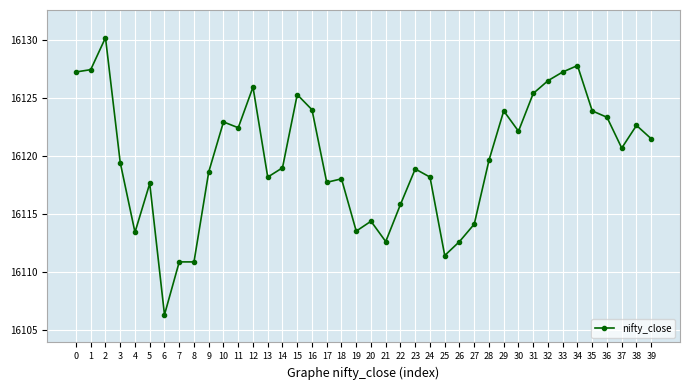

Approximately how many times larger is the value at 2 compared to 29?

1.0